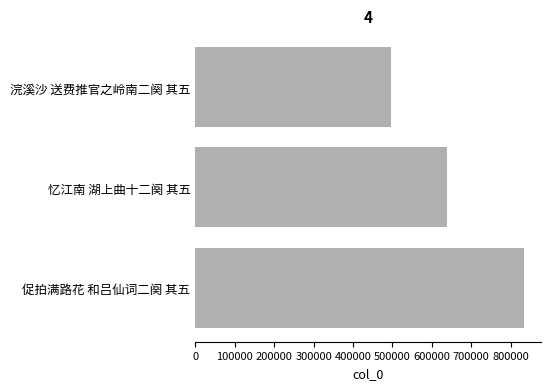

Between 忆江南 湖上曲十二阕 其五 and 促拍满路花 和吕仙词二阕 其五, which is larger?

促拍满路花 和吕仙词二阕 其五